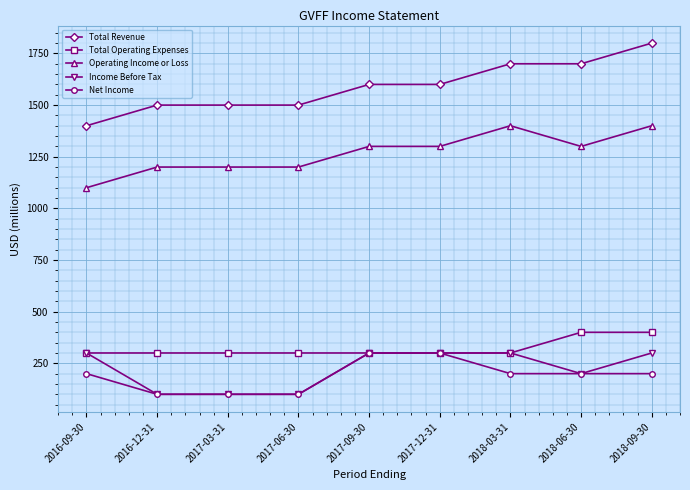

Is the value of Total Revenue at 2016-12-31 greater than the value of Net Income at 2016-12-31?

Yes